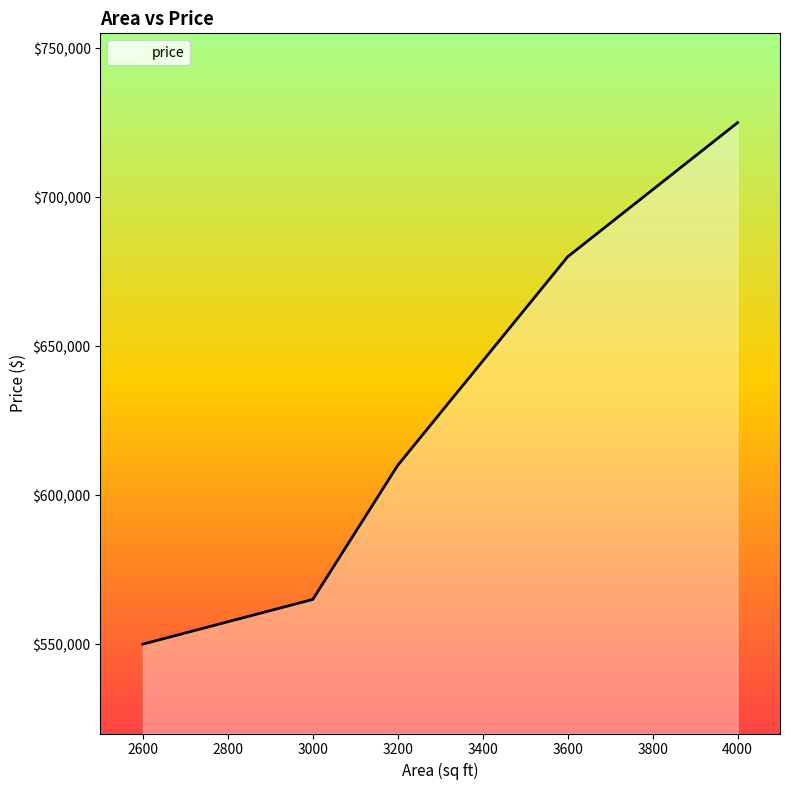

How many lines are shown in the chart?

1